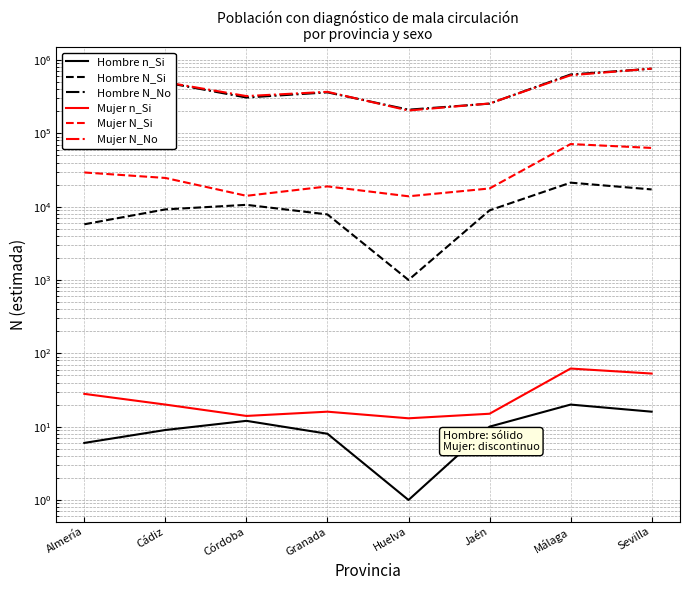

Which series changed the most between Cádiz and Huelva?

Mujer N_No